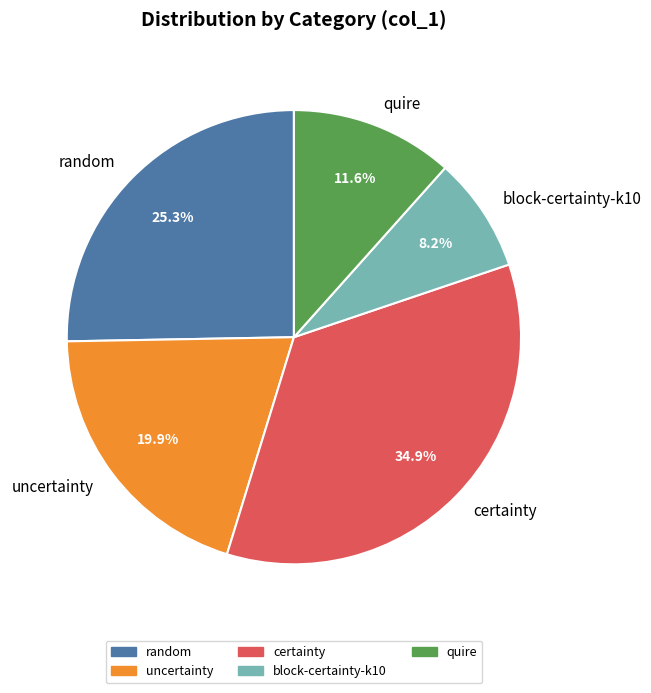

Which slice is the smallest?

block-certainty-k10